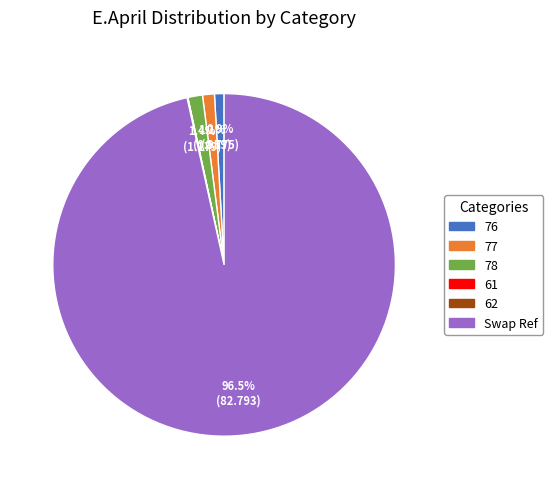

Between 76 and Swap Ref, which is larger?

Swap Ref